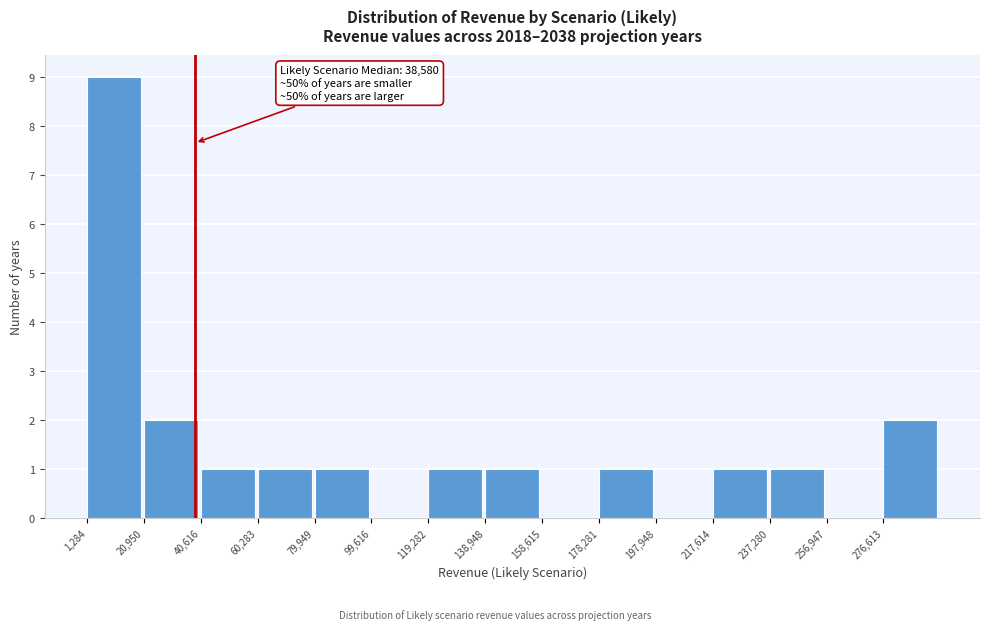

Over which range of the x-axis is the bar tallest?

2000 to 20000